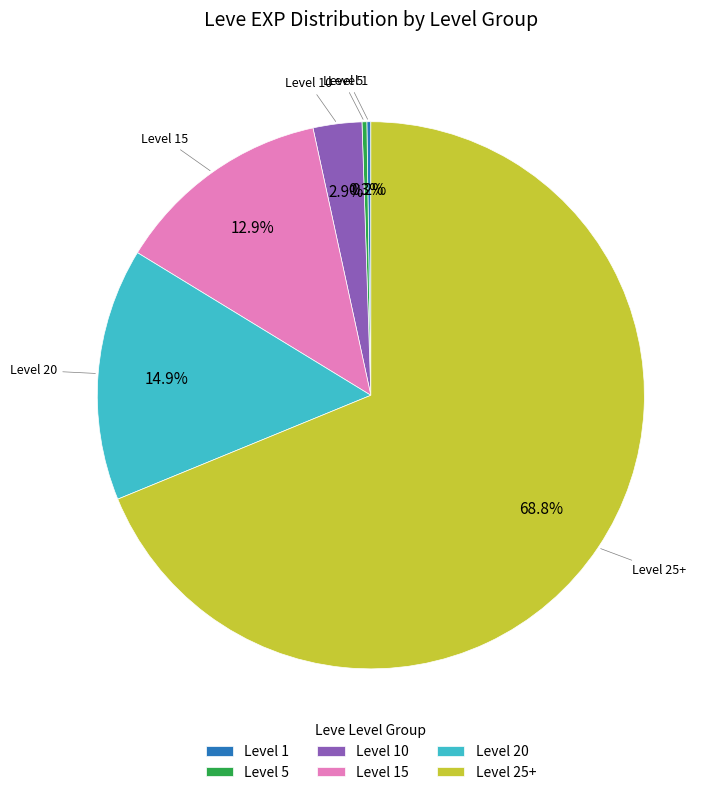

To the nearest percent, what is the average slice percentage?

17%